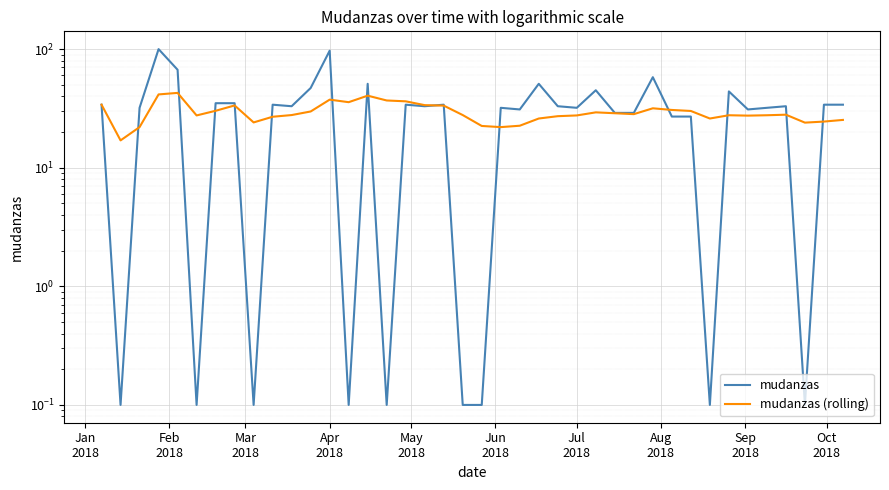

What is the difference between the maximum and minimum values in the mudanzas series?

99.9